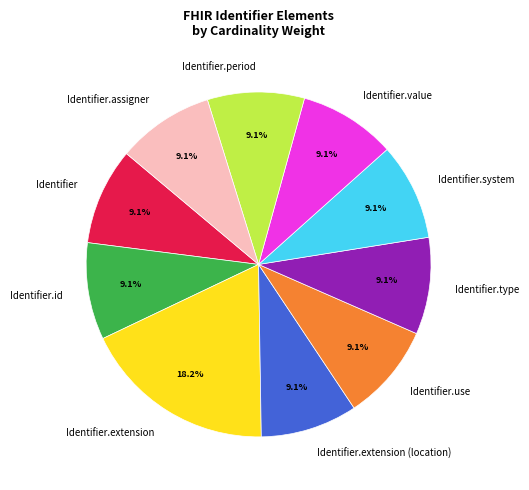

Approximately how many times larger is the value at Identifier.assigner compared to Identifier.use?

1.0